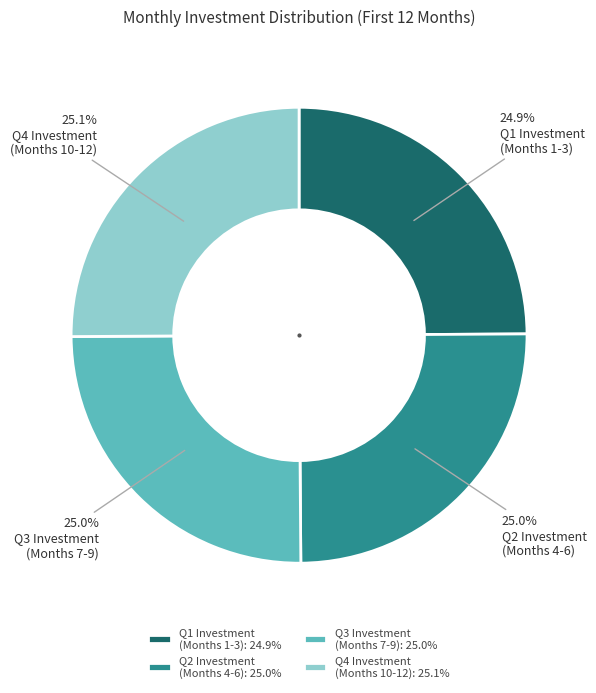

Count the number of slices in the pie.

4